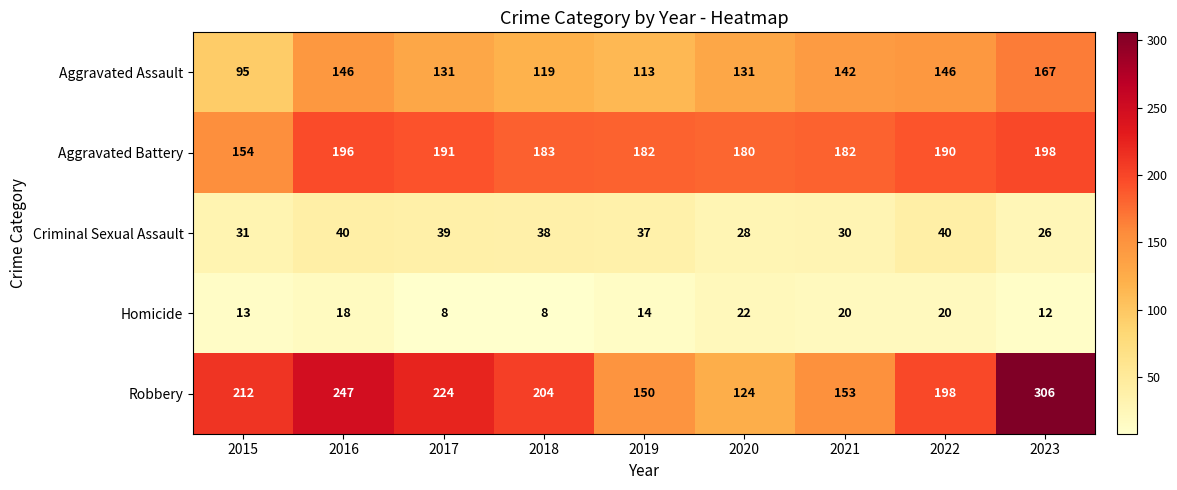

What is the highest value of the Aggravated Assault series?

167